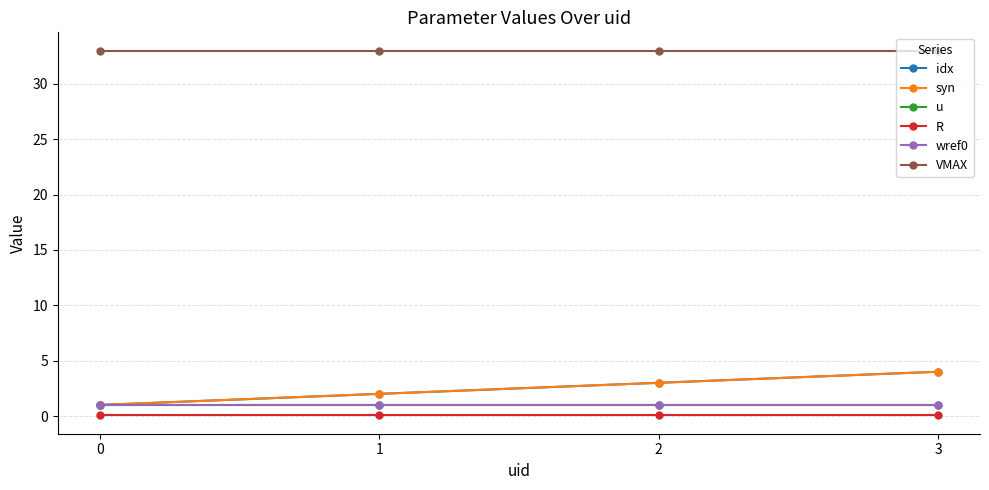

List the series in order of their peak value, highest first.

VMAX, idx, syn, u, wref0, R